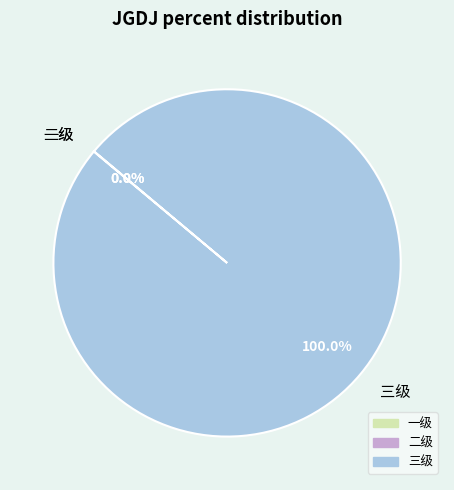

Which category has the biggest portion of the pie?

三级